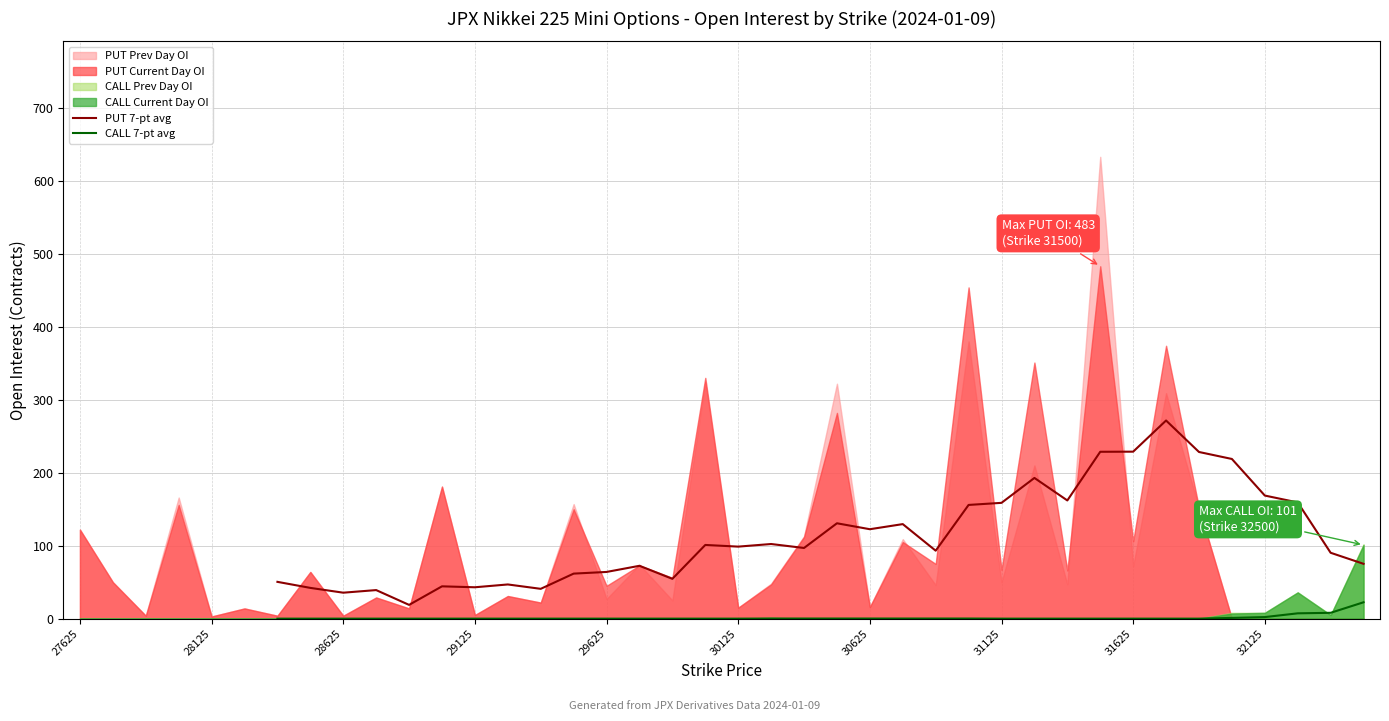

Between 30125 and 27625, which is larger?

27625